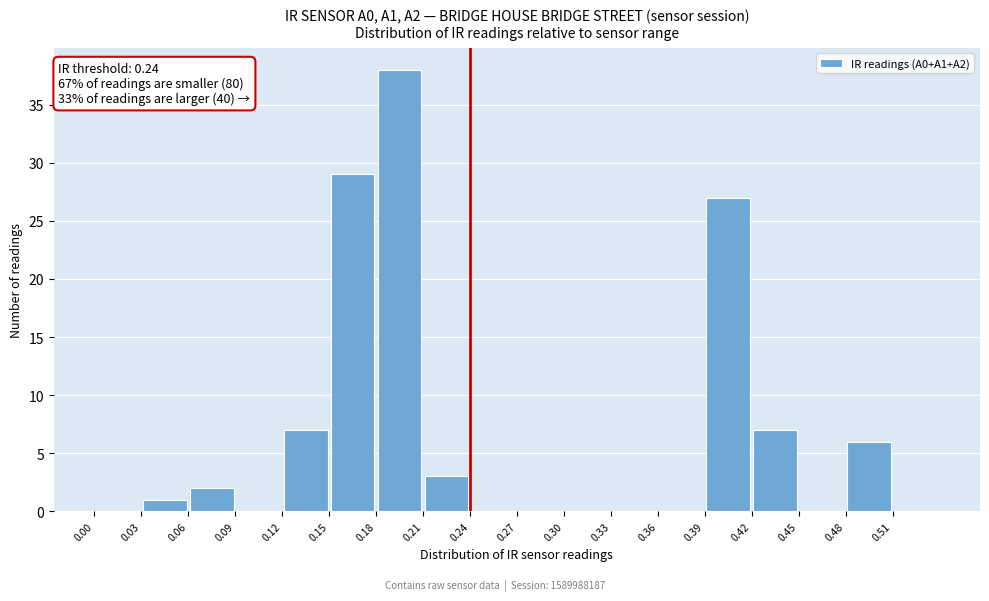

Which range on the x-axis has the tallest bar?

0.18 to 0.21